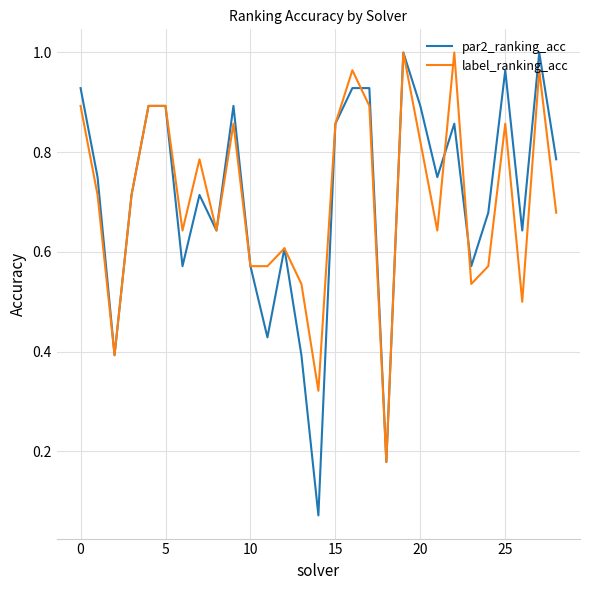

Which series has the largest range (max minus min)?

par2_ranking_acc